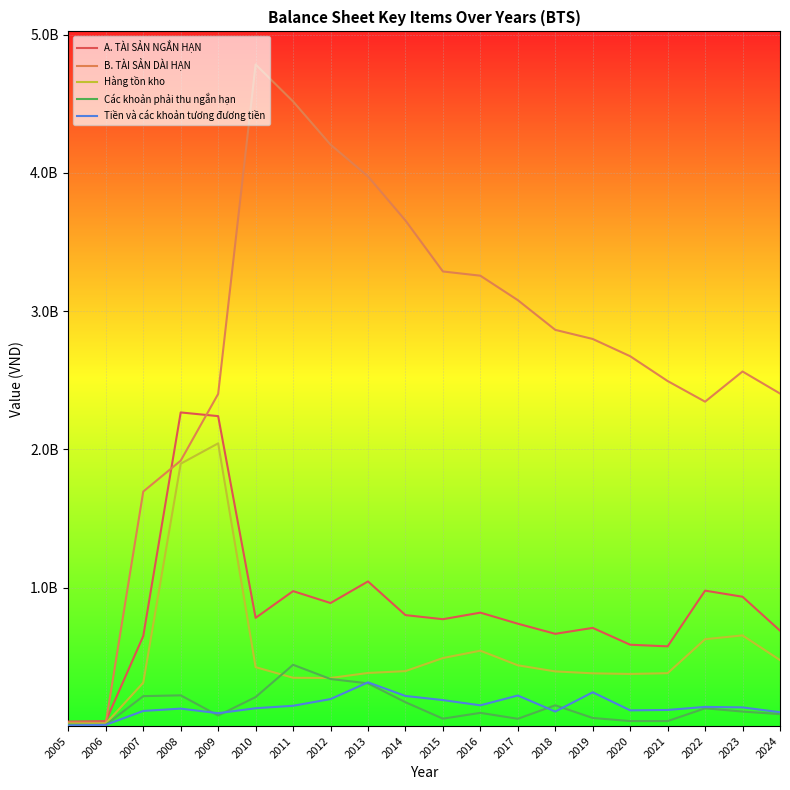

Between 2014 and 2016, which series saw the biggest shift?

B. TÀI SẢN DÀI HẠN